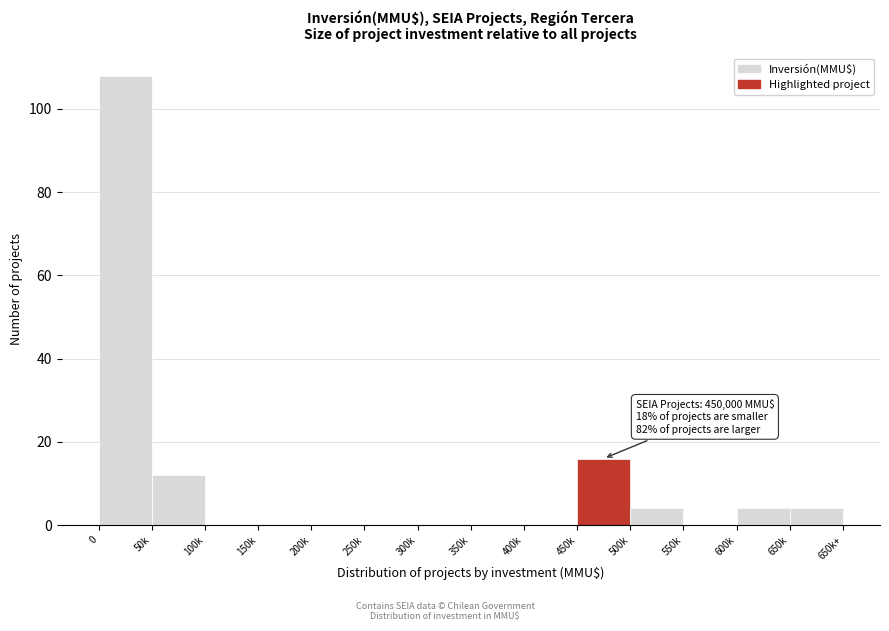

Reading right to left, transcribe all the data shown in this chart.

650k=4	600k=4	550k=0	500k=4	450k=16	400k=0	350k=0	300k=0	250k=0	200k=0	150k=0	100k=0	50k=12	0=108